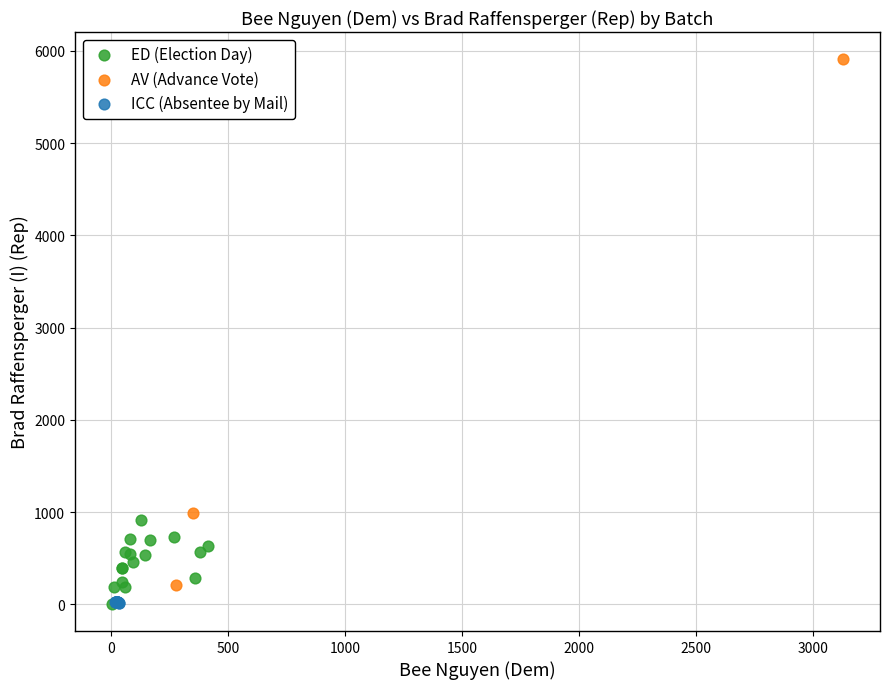

Which series has the widest spread of Y values?

AV (Advance Vote)